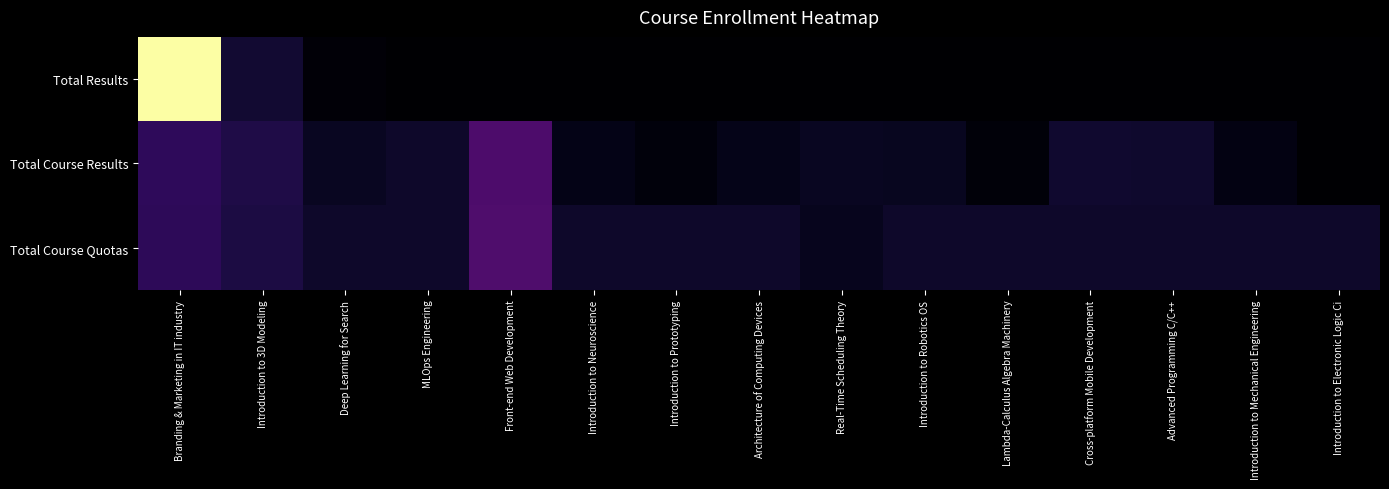

Which series has the widest spread of values?

Total Results